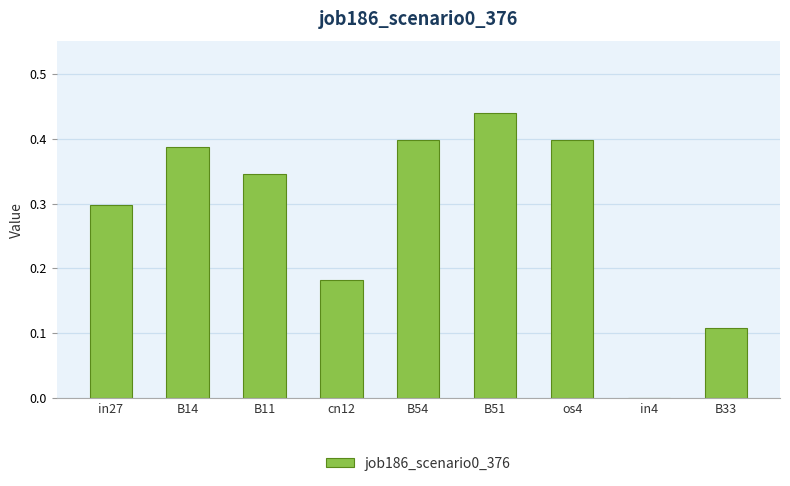

True or false: the data shows 0.4 at B51.

True